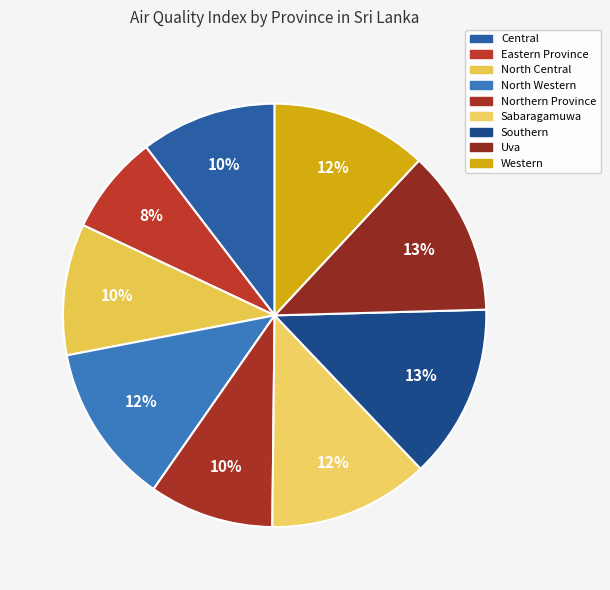

Is it true that Southern is 13% of the pie?

True